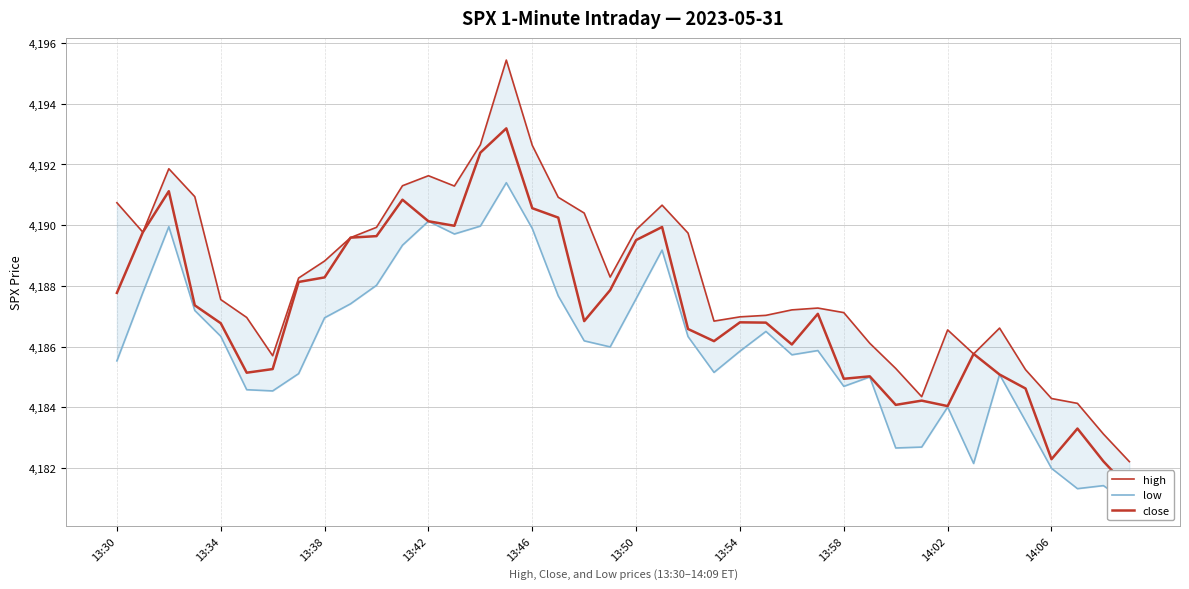

How many values in the close series are below 4186?

14